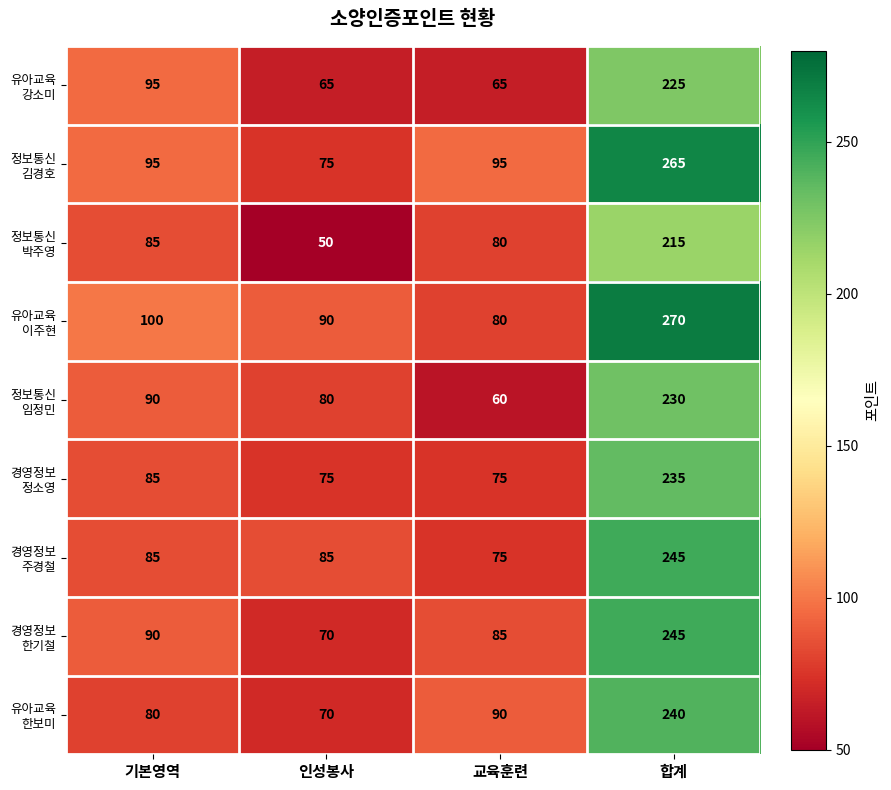

What is the difference between the highest and lowest values at 합계?

55